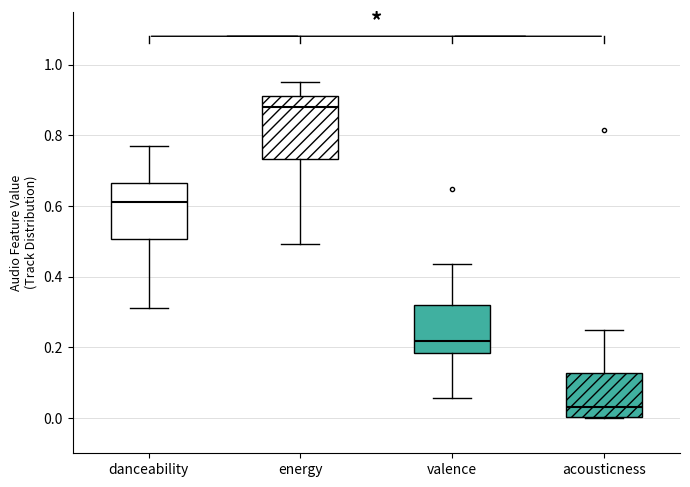

Which box's median line is the lowest?

acousticness